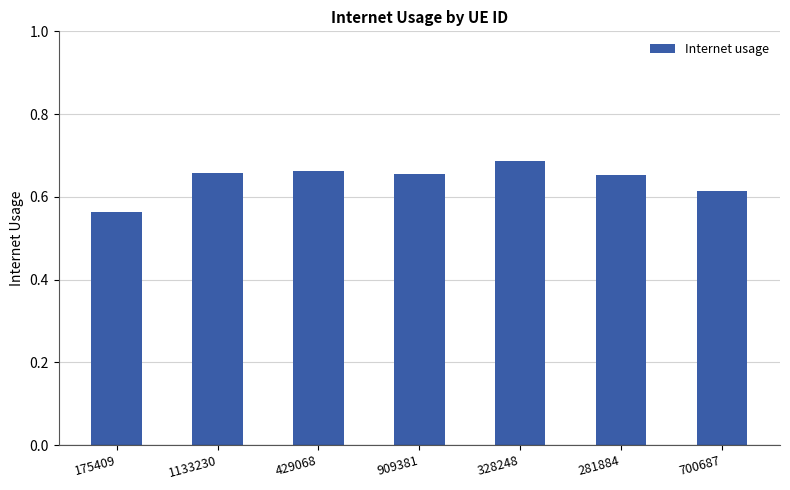

What position from the right is 328248?

3